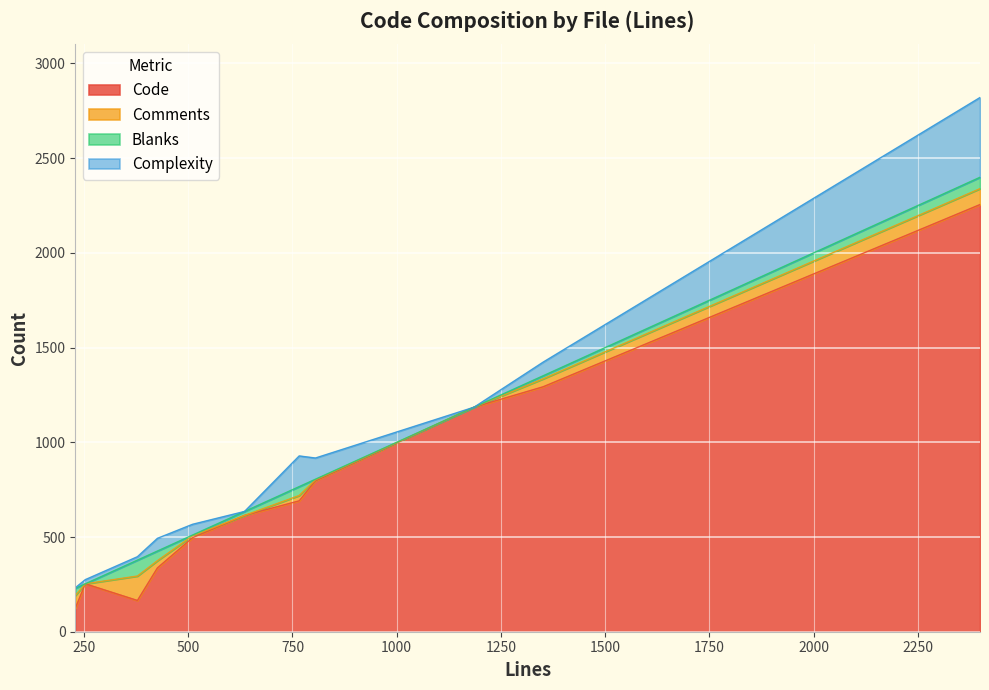

How many interior local peaks does the Comments series have?

2